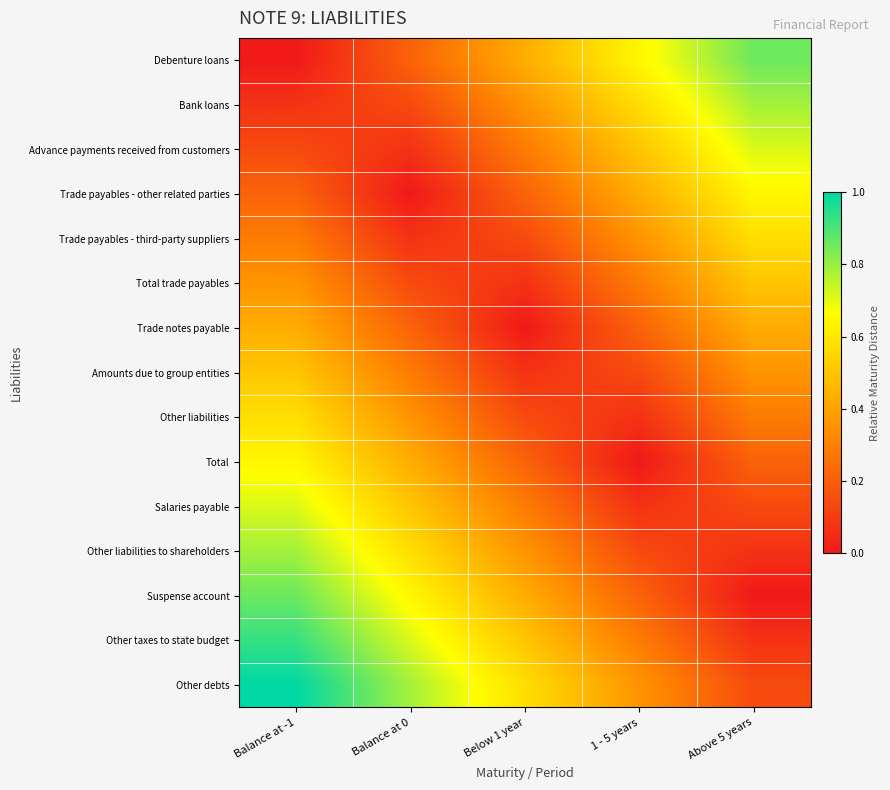

Reading left to right, what are all the values shown in this chart?

Debenture loans: Balance at -1=0.0	Balance at 0=0.2	Below 1 year=0.4	1 - 5 years=0.6	Above 5 years=0.9
Bank loans: Balance at -1=0.1	Balance at 0=0.1	Below 1 year=0.4	1 - 5 years=0.6	Above 5 years=0.8
Advance payments received from customers: Balance at -1=0.1	Balance at 0=0.1	Below 1 year=0.3	1 - 5 years=0.5	Above 5 years=0.7
Trade payables - other related parties: Balance at -1=0.2	Balance at 0=0.0	Below 1 year=0.2	1 - 5 years=0.4	Above 5 years=0.6
Trade payables - third-party suppliers: Balance at -1=0.3	Balance at 0=0.1	Below 1 year=0.1	1 - 5 years=0.4	Above 5 years=0.6
Total trade payables: Balance at -1=0.4	Balance at 0=0.1	Below 1 year=0.1	1 - 5 years=0.3	Above 5 years=0.5
Trade notes payable: Balance at -1=0.4	Balance at 0=0.2	Below 1 year=0.0	1 - 5 years=0.2	Above 5 years=0.4
Amounts due to group entities: Balance at -1=0.5	Balance at 0=0.3	Below 1 year=0.1	1 - 5 years=0.1	Above 5 years=0.4
Other liabilities: Balance at -1=0.6	Balance at 0=0.4	Below 1 year=0.1	1 - 5 years=0.1	Above 5 years=0.3
Total: Balance at -1=0.6	Balance at 0=0.4	Below 1 year=0.2	1 - 5 years=0.0	Above 5 years=0.2
Salaries payable: Balance at -1=0.7	Balance at 0=0.5	Below 1 year=0.3	1 - 5 years=0.1	Above 5 years=0.1
Other liabilities to shareholders: Balance at -1=0.8	Balance at 0=0.6	Below 1 year=0.4	1 - 5 years=0.1	Above 5 years=0.1
Suspense account: Balance at -1=0.9	Balance at 0=0.6	Below 1 year=0.4	1 - 5 years=0.2	Above 5 years=0.0
Other taxes to state budget: Balance at -1=0.9	Balance at 0=0.7	Below 1 year=0.5	1 - 5 years=0.3	Above 5 years=0.1
Other debts: Balance at -1=1.0	Balance at 0=0.8	Below 1 year=0.6	1 - 5 years=0.4	Above 5 years=0.1